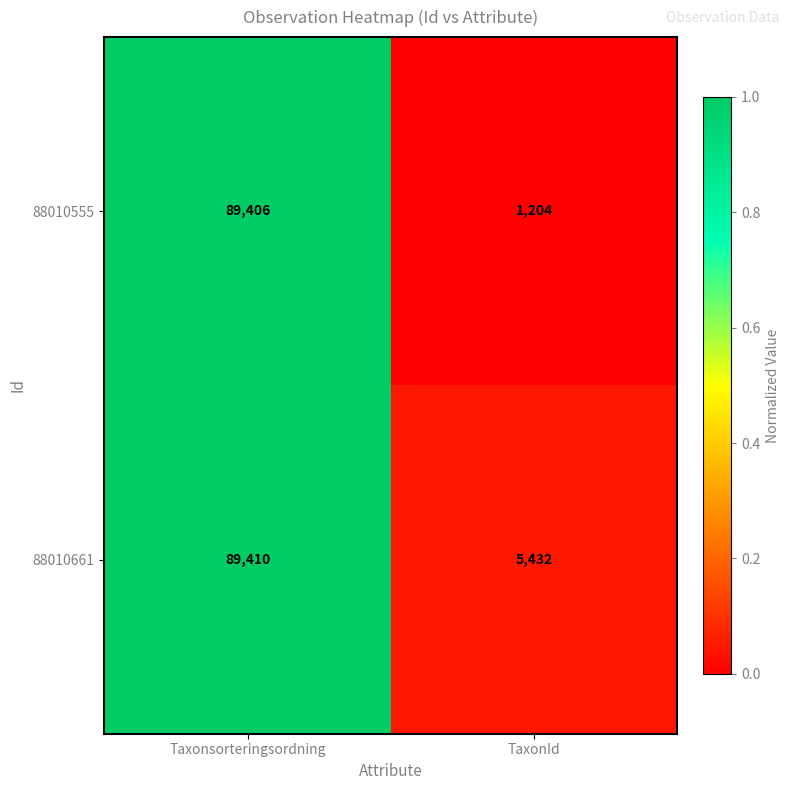

The 88010661 series shows 89410 at Taxonsorteringsordning. True or false?

True